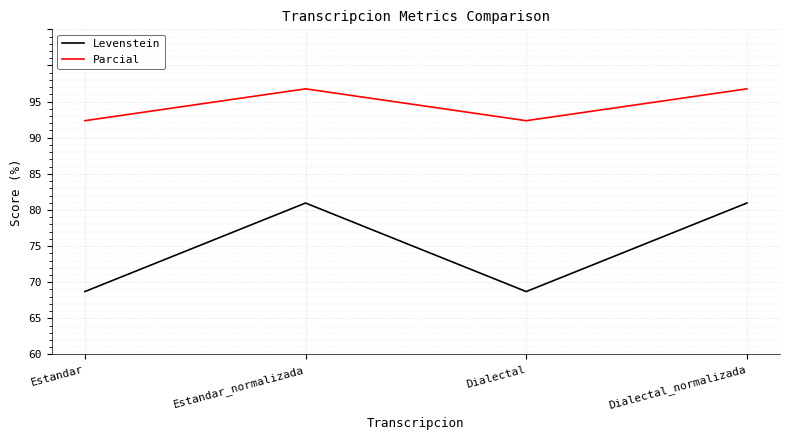

Reading left to right, list all the values displayed in this chart.

Levenstein: 63.7	76.0	63.7	76.0
Parcial: 87.4	91.8	87.4	91.8